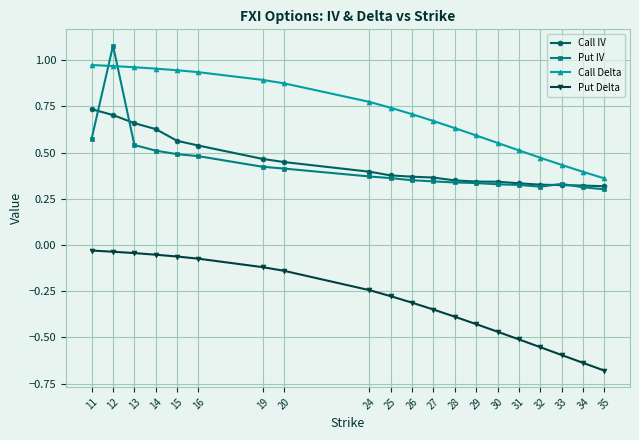

What is the sum of all Call Delta values?

14.3